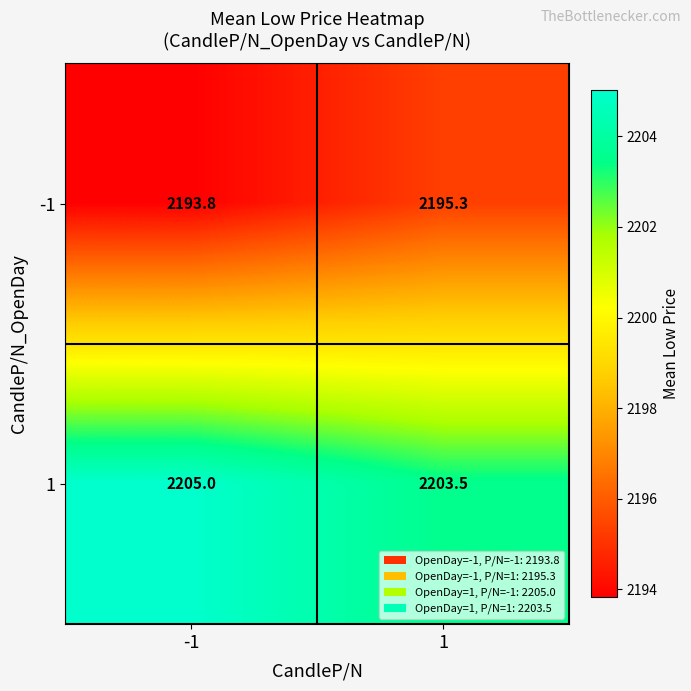

List the series in order of their overall mean, highest first.

1, -1